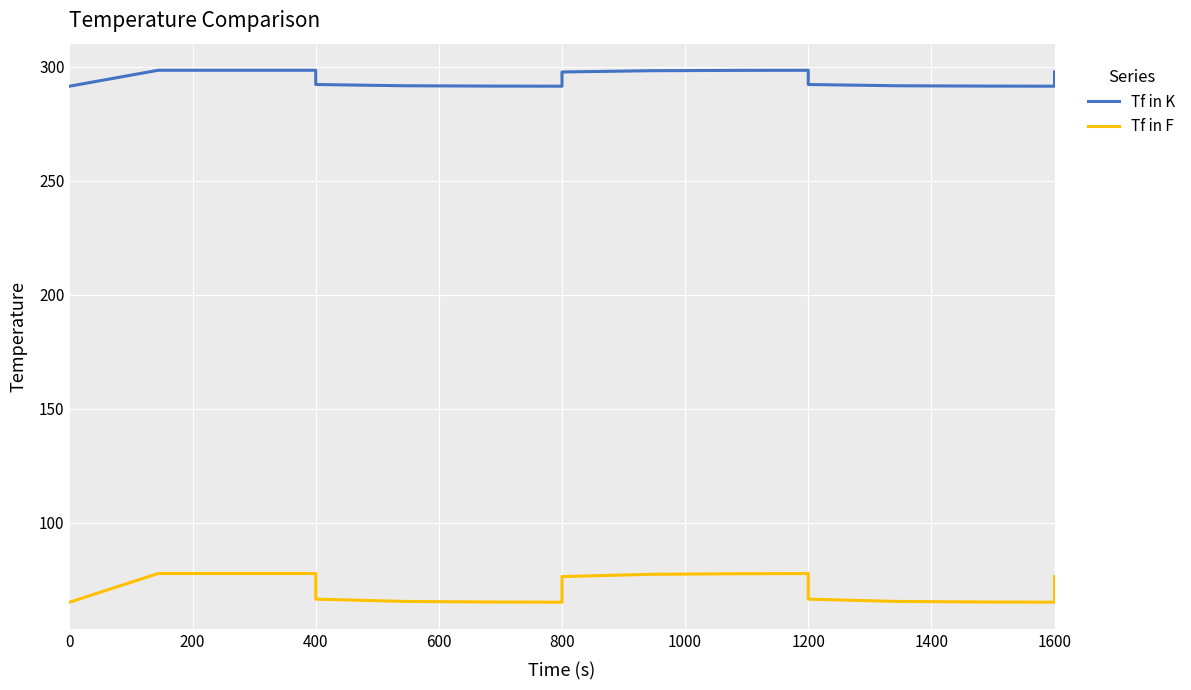

What is the smallest value displayed?

65.0